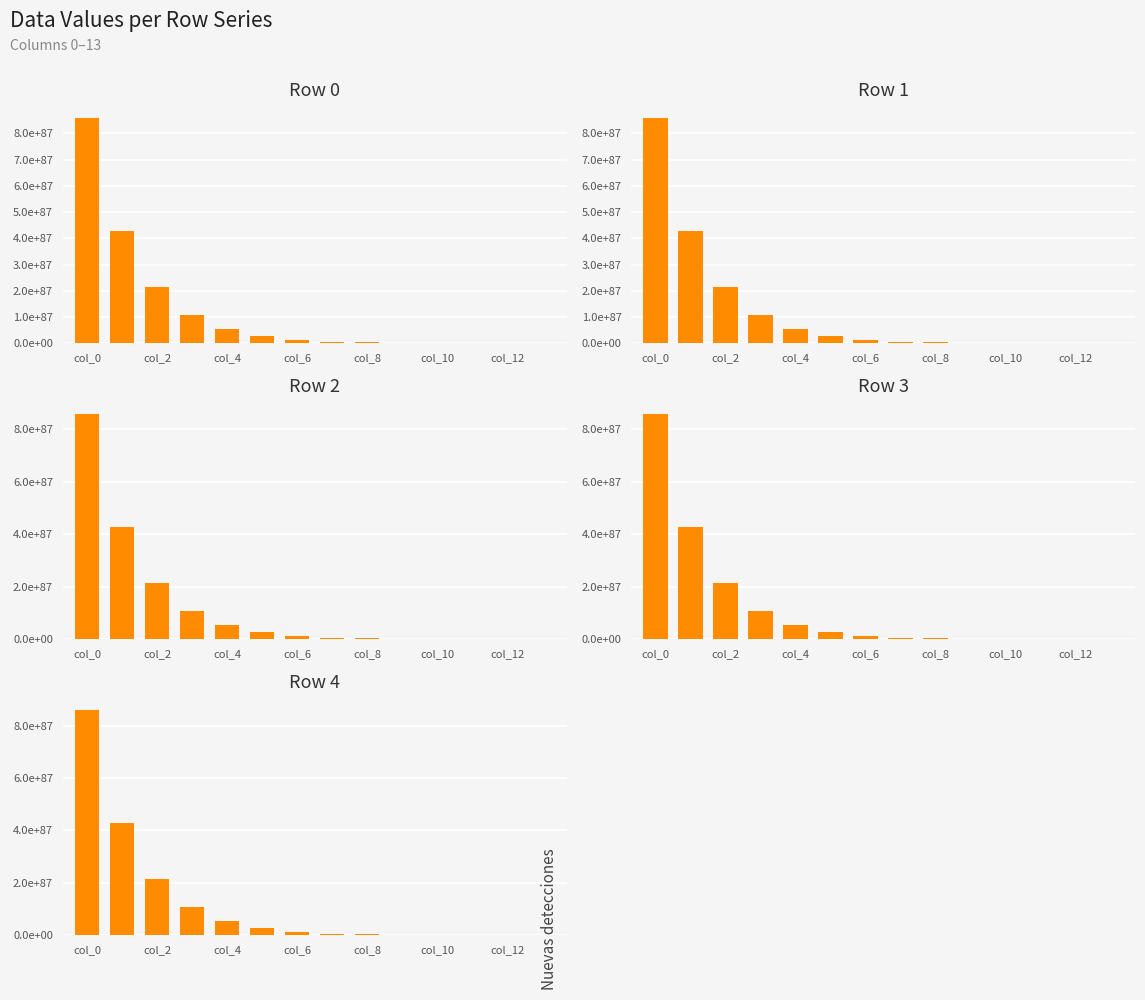

Which series has the largest range (max minus min)?

Row 4